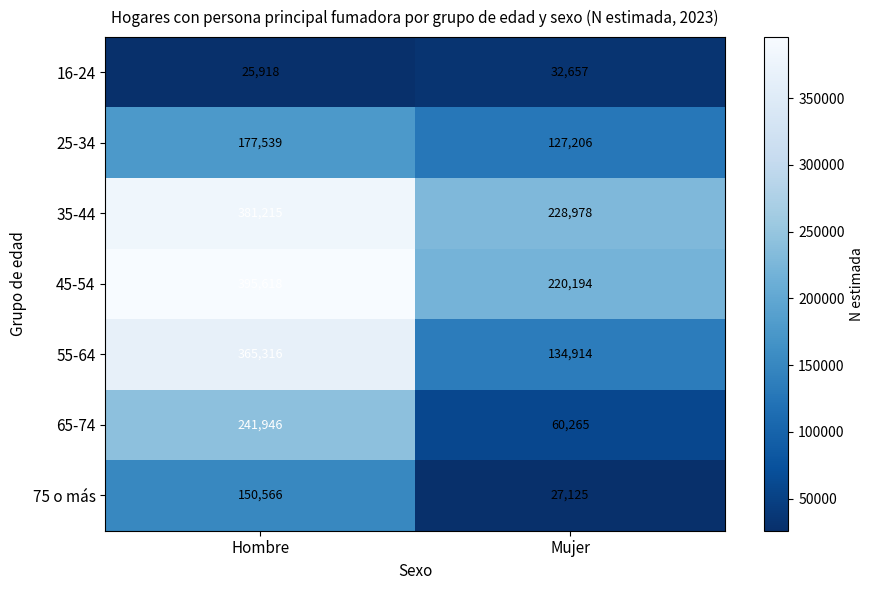

Reading right to left, what are all the values shown in this chart?

16-24: Mujer=32657	Hombre=25918
25-34: Mujer=127206	Hombre=177539
35-44: Mujer=228978	Hombre=381215
45-54: Mujer=220194	Hombre=395618
55-64: Mujer=134914	Hombre=365316
65-74: Mujer=60265	Hombre=241946
75 o más: Mujer=27125	Hombre=150566